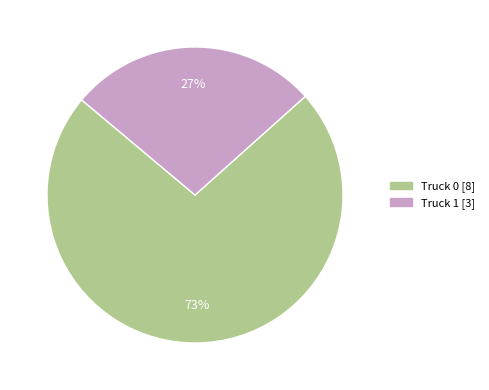

The Truck 1 slice represents 39% of the pie. True or false?

False